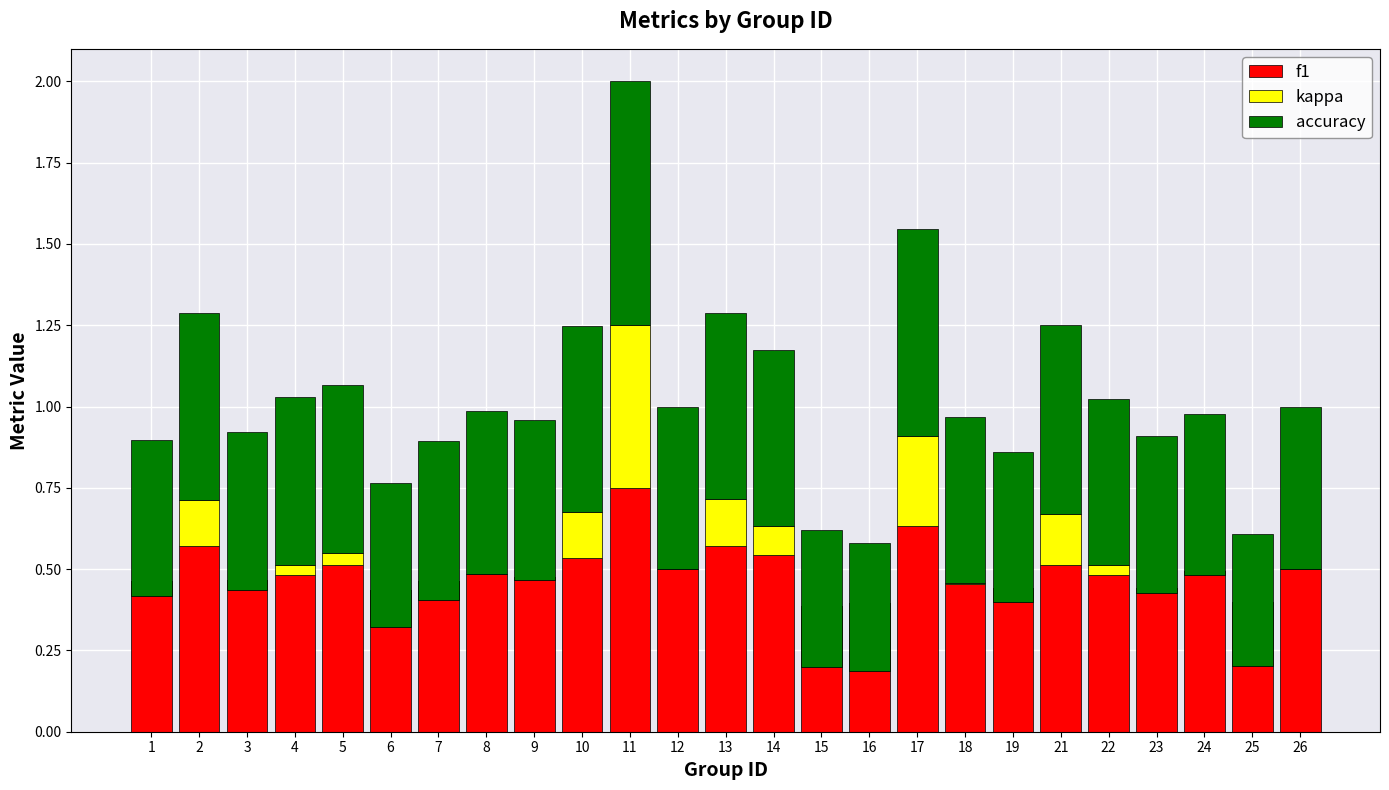

What is the total value across all series at 23?

0.9